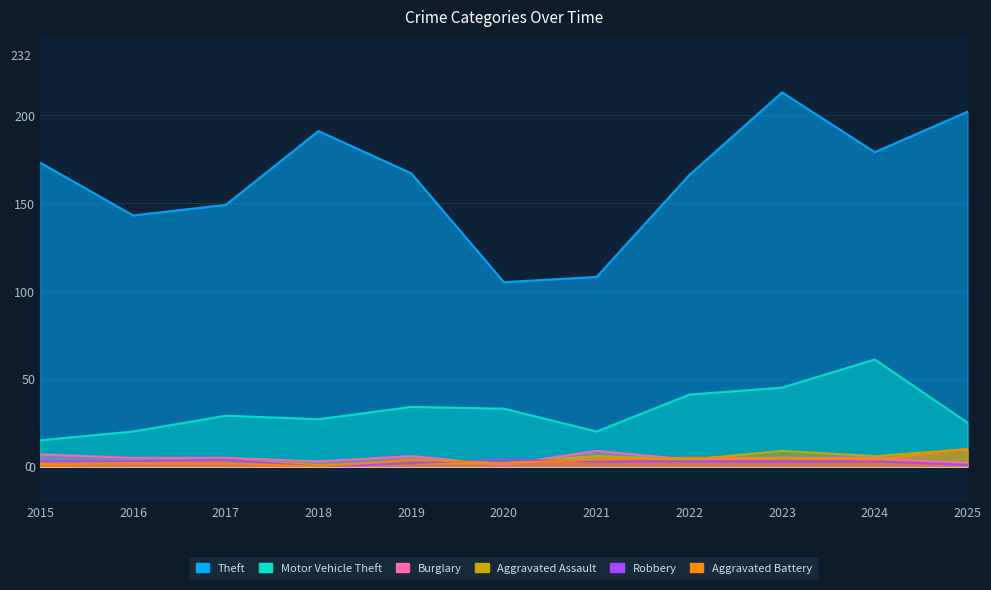

How many data points in Motor Vehicle Theft are less than 29?

5